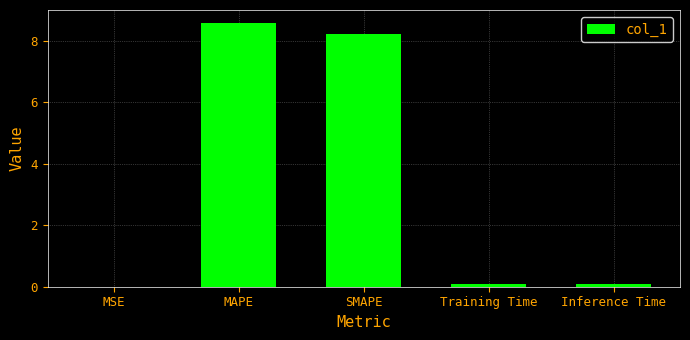

What is the average value?

3.4